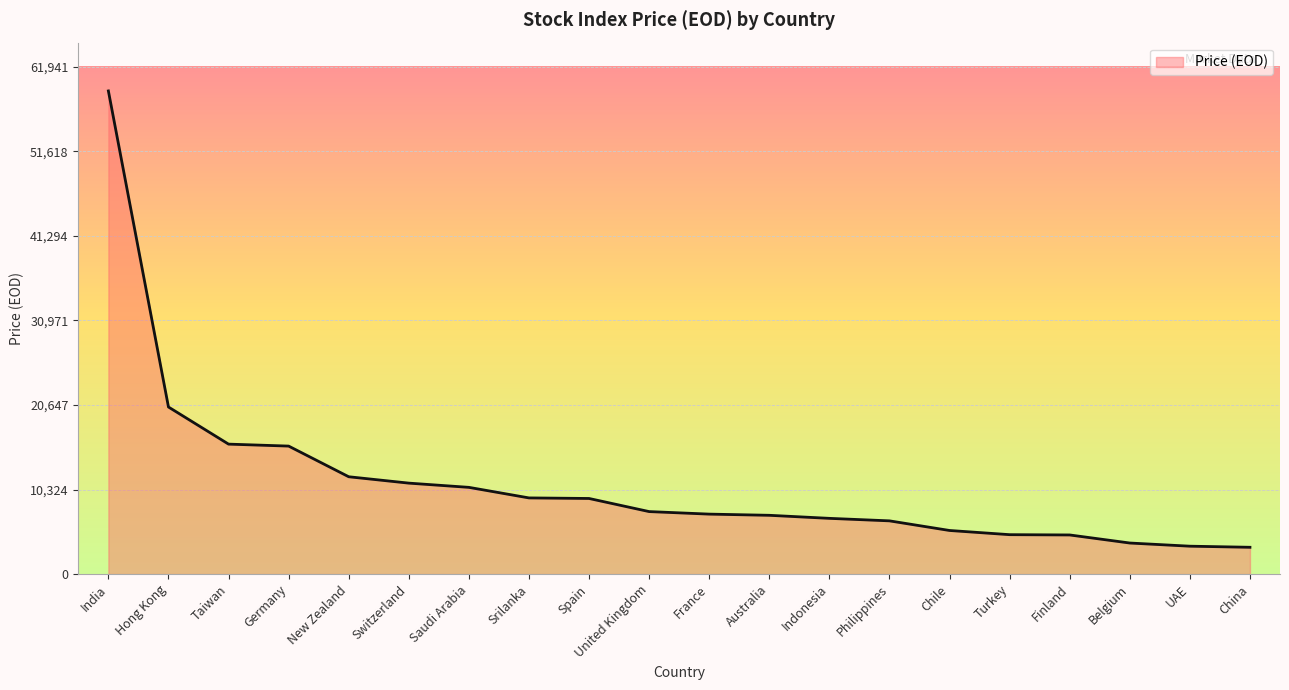

Which category has the highest value across all series?

India